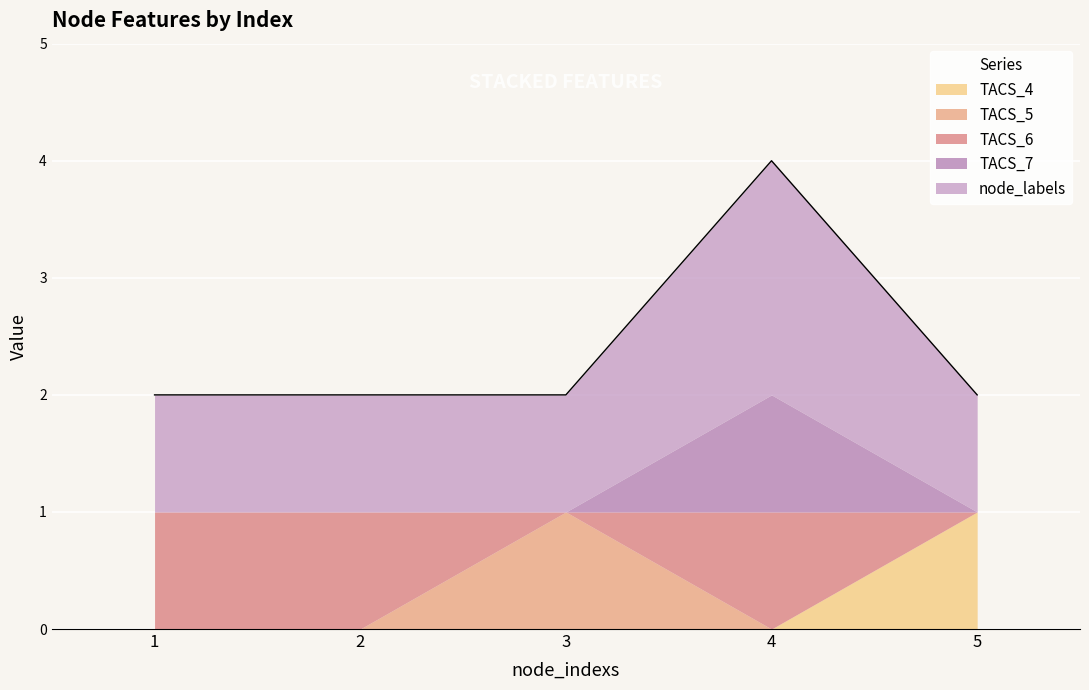

Where is TACS_7 nearest to the value 0?

1